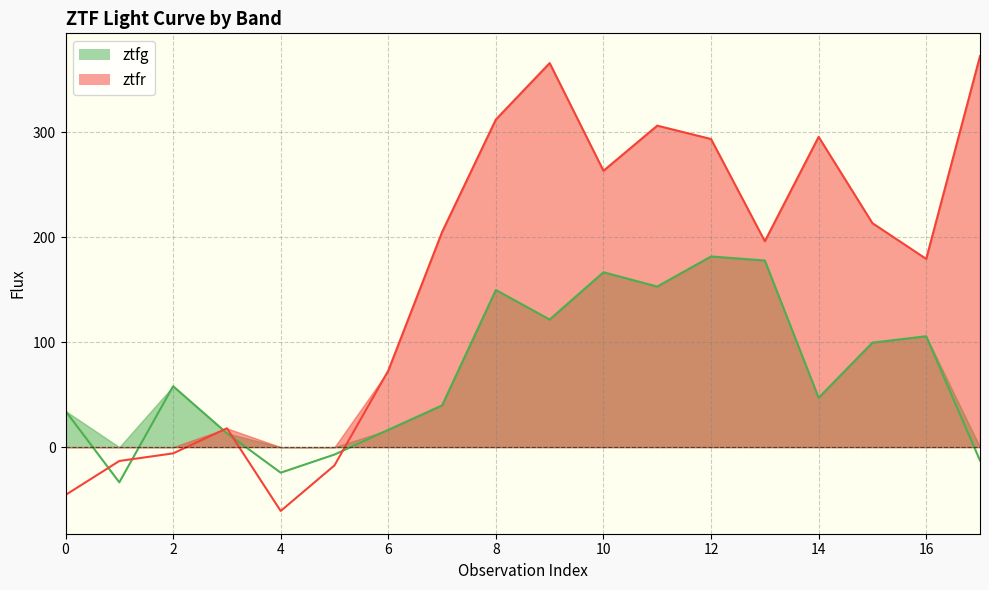

Which series has the largest range (max minus min)?

ztfr